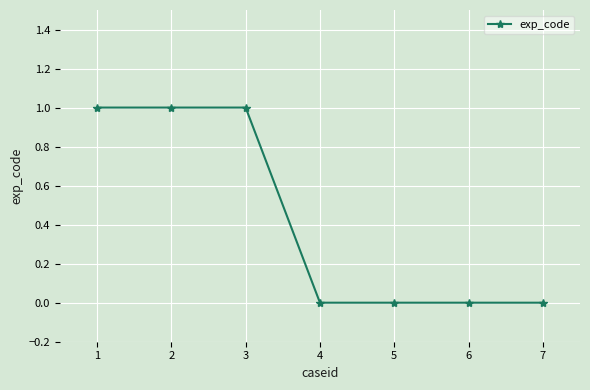

What is the difference between the maximum and minimum values?

1